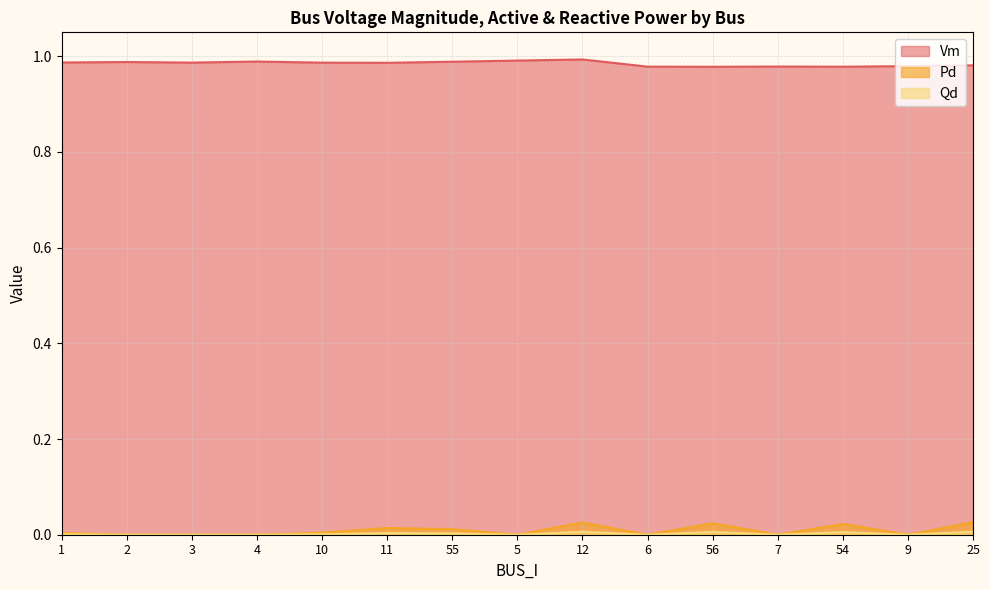

True or false: Qd has a value of -0.0 at 3.

False